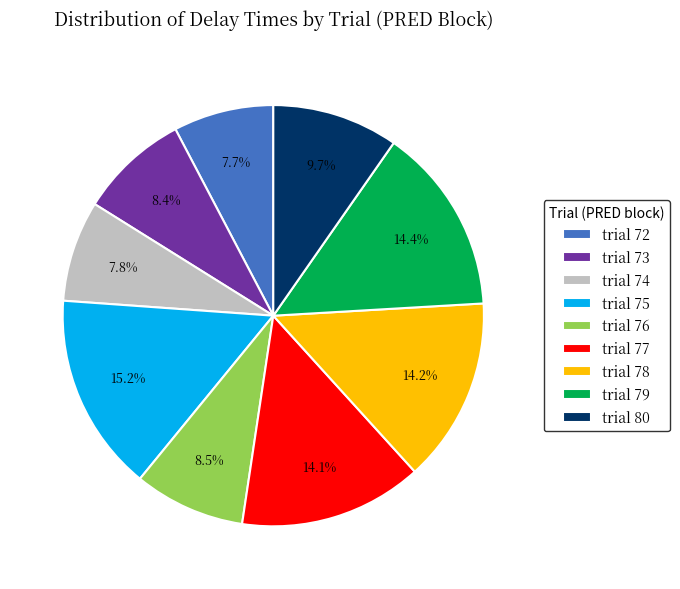

Do trial 77 and trial 73 together represent more than half of the pie?

No